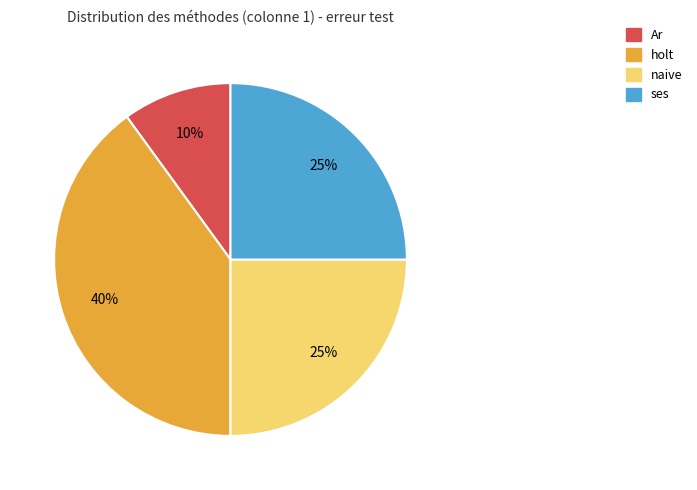

Is there any slice that represents more than half of the pie?

No